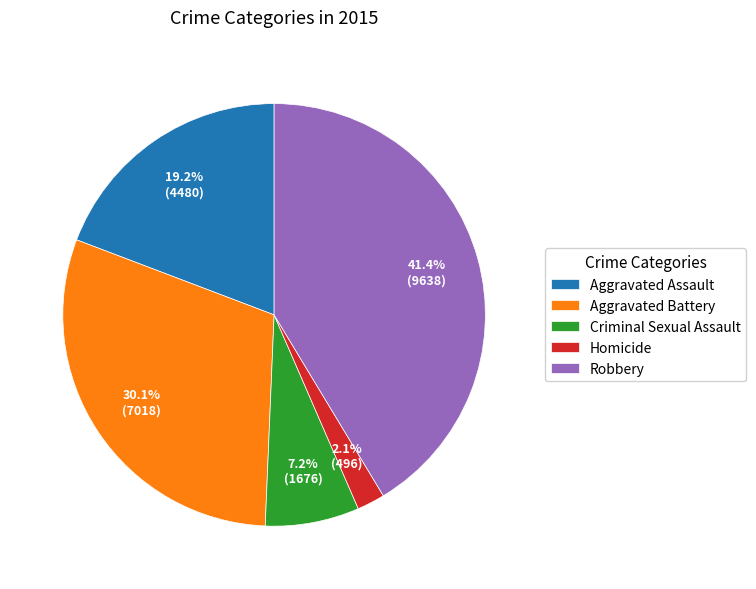

Between Aggravated Assault and Homicide, which is larger?

Aggravated Assault